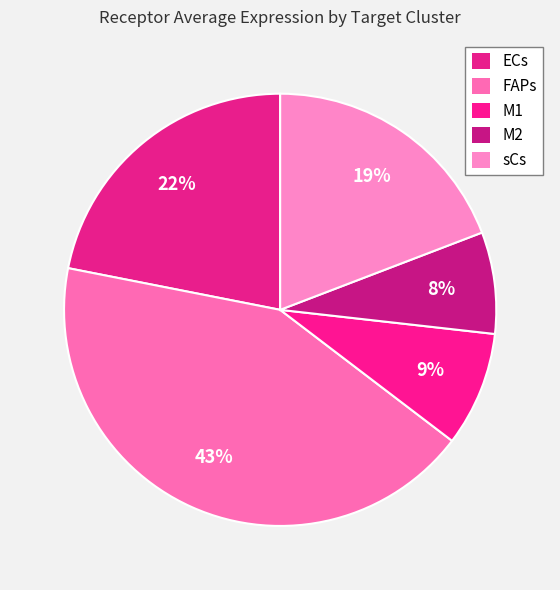

Count the number of slices in the pie.

5